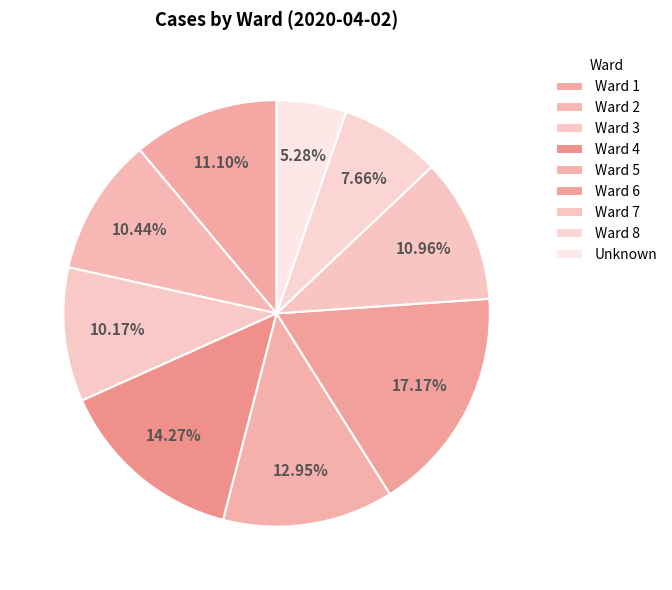

Does any single category account for the majority?

No